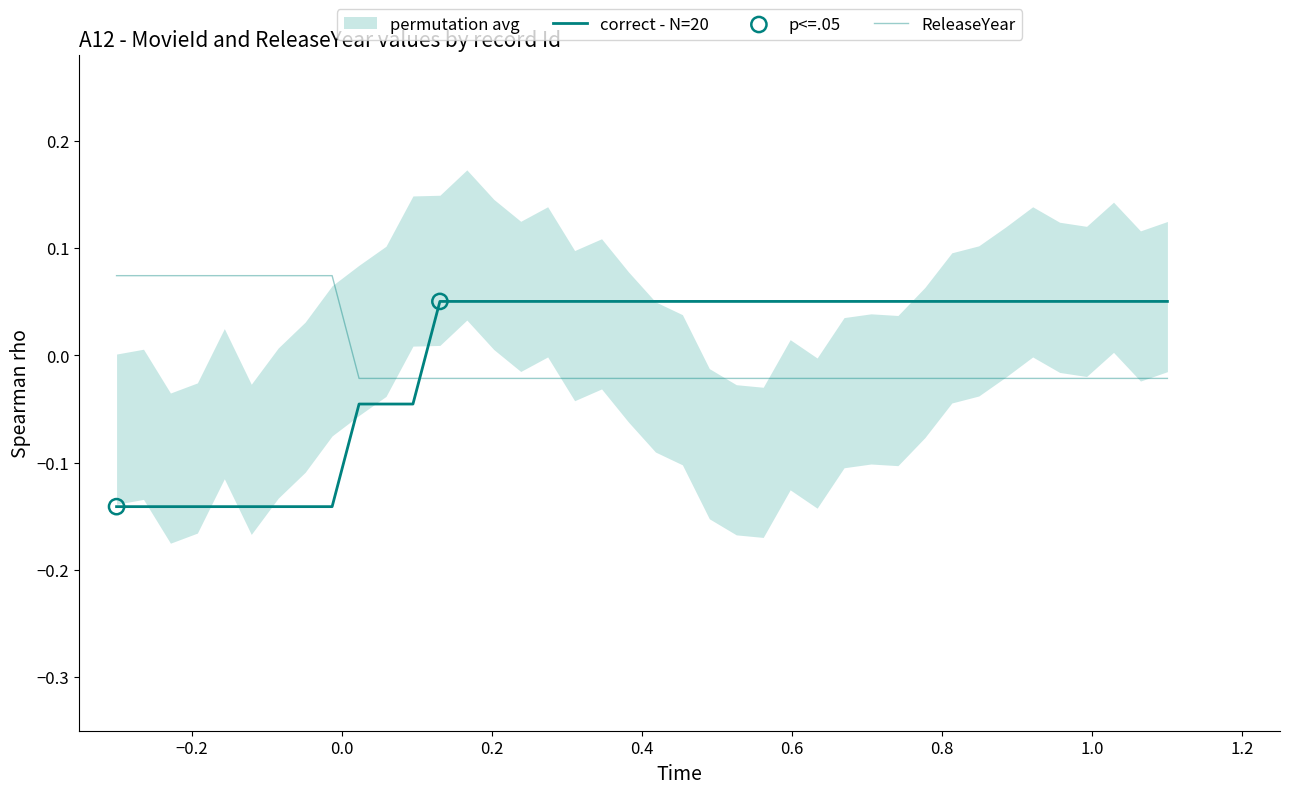

Which series reaches the minimum Y coordinate?

correct - N=20